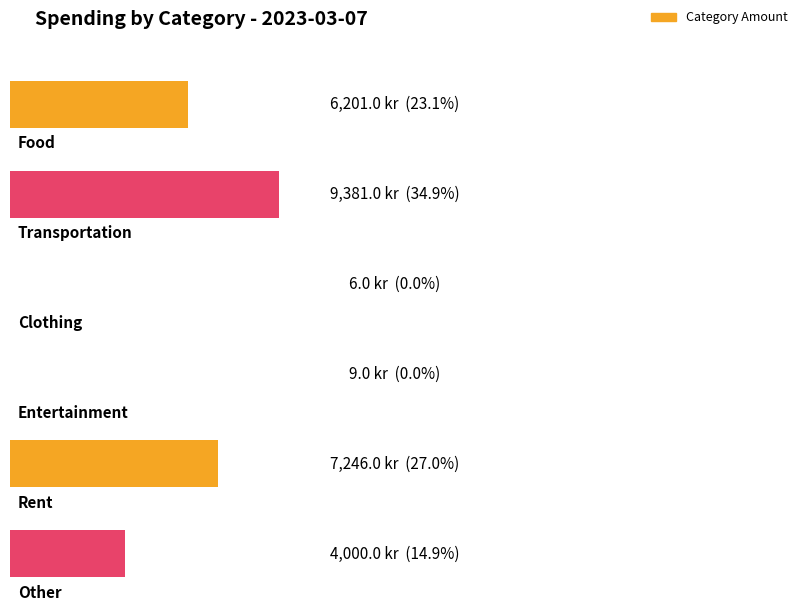

What is the average value?

4474